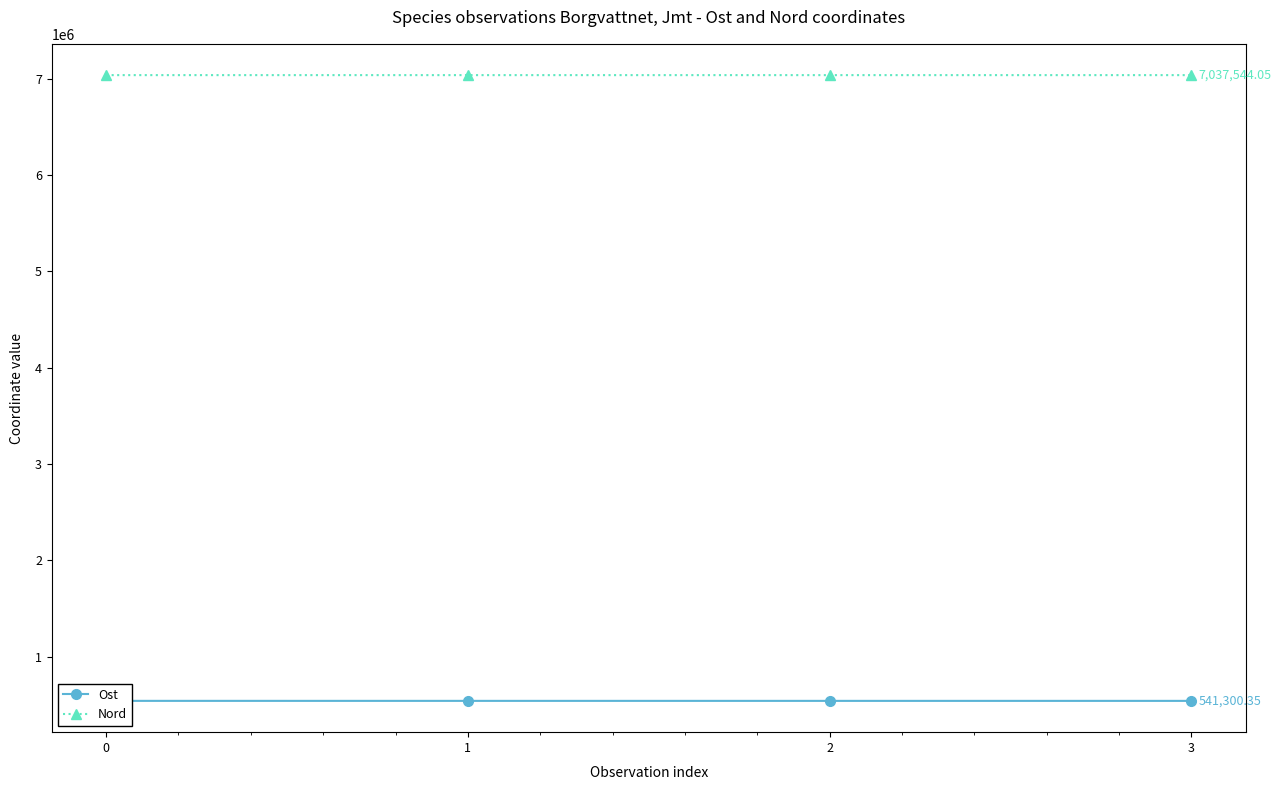

The value of Nord at 0 is 7037609.5. True or false?

True